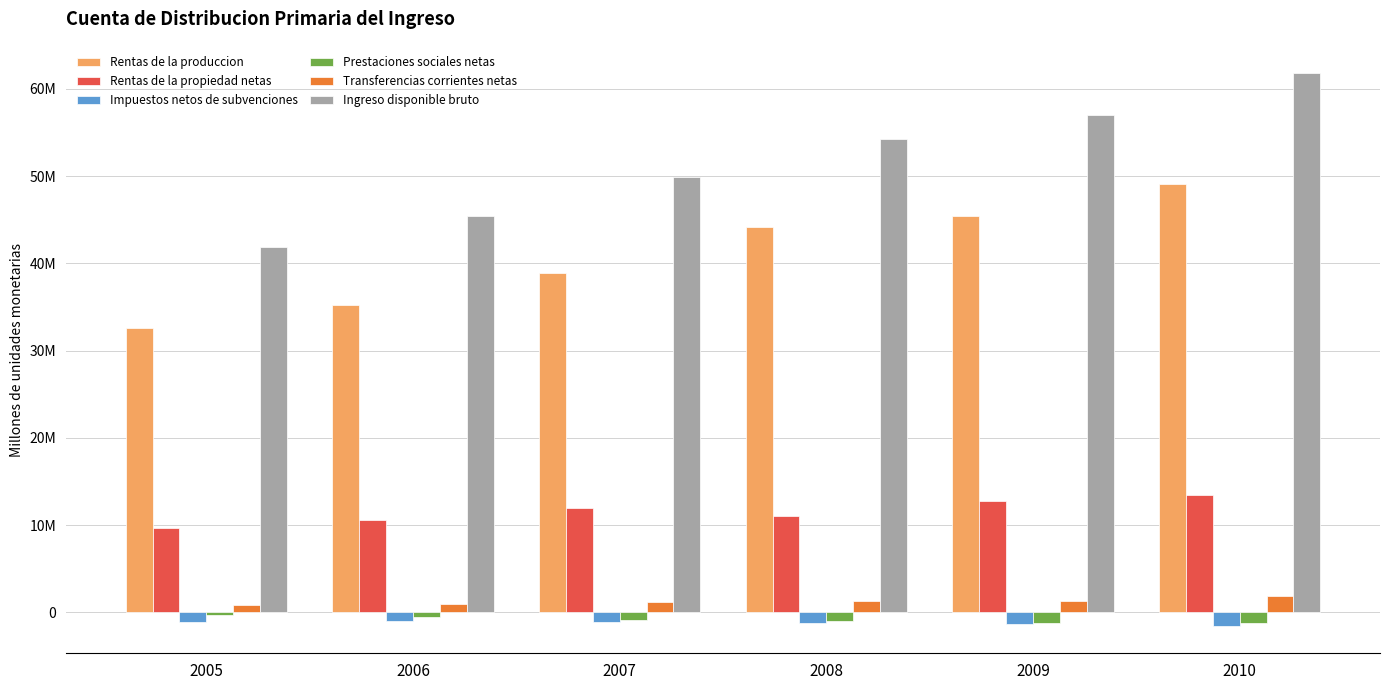

Does the chart contain stacked bars?

No